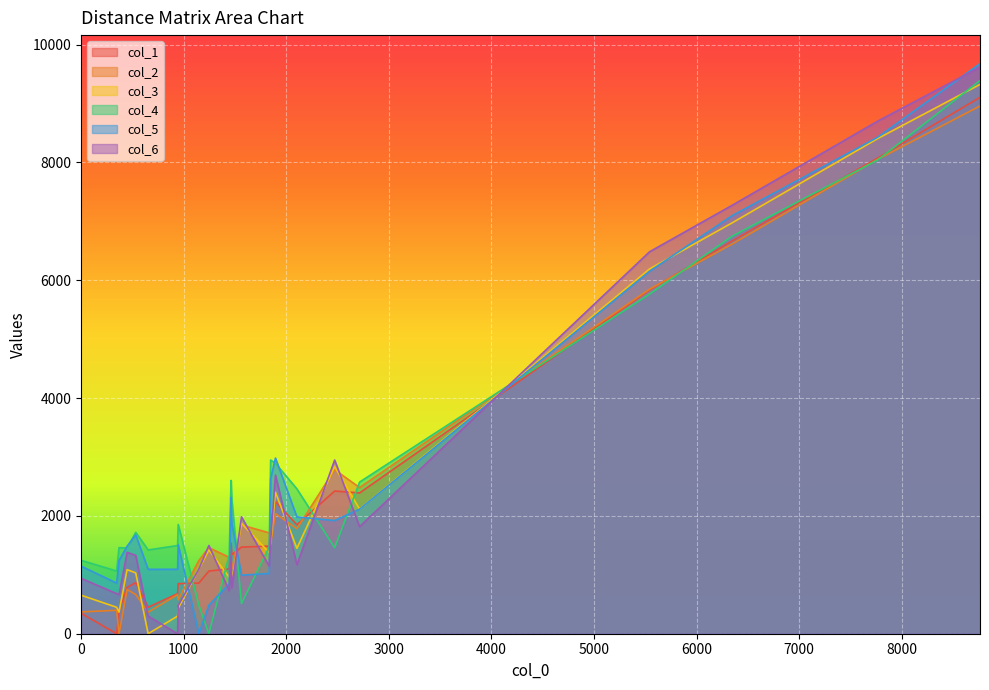

How many lines are shown in the chart?

6